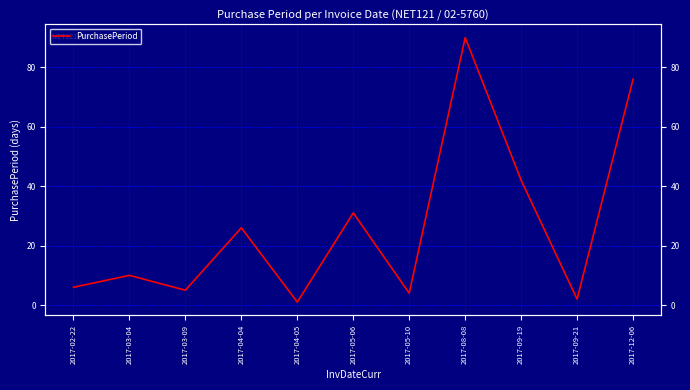

What is the minimum value shown in the chart?

1